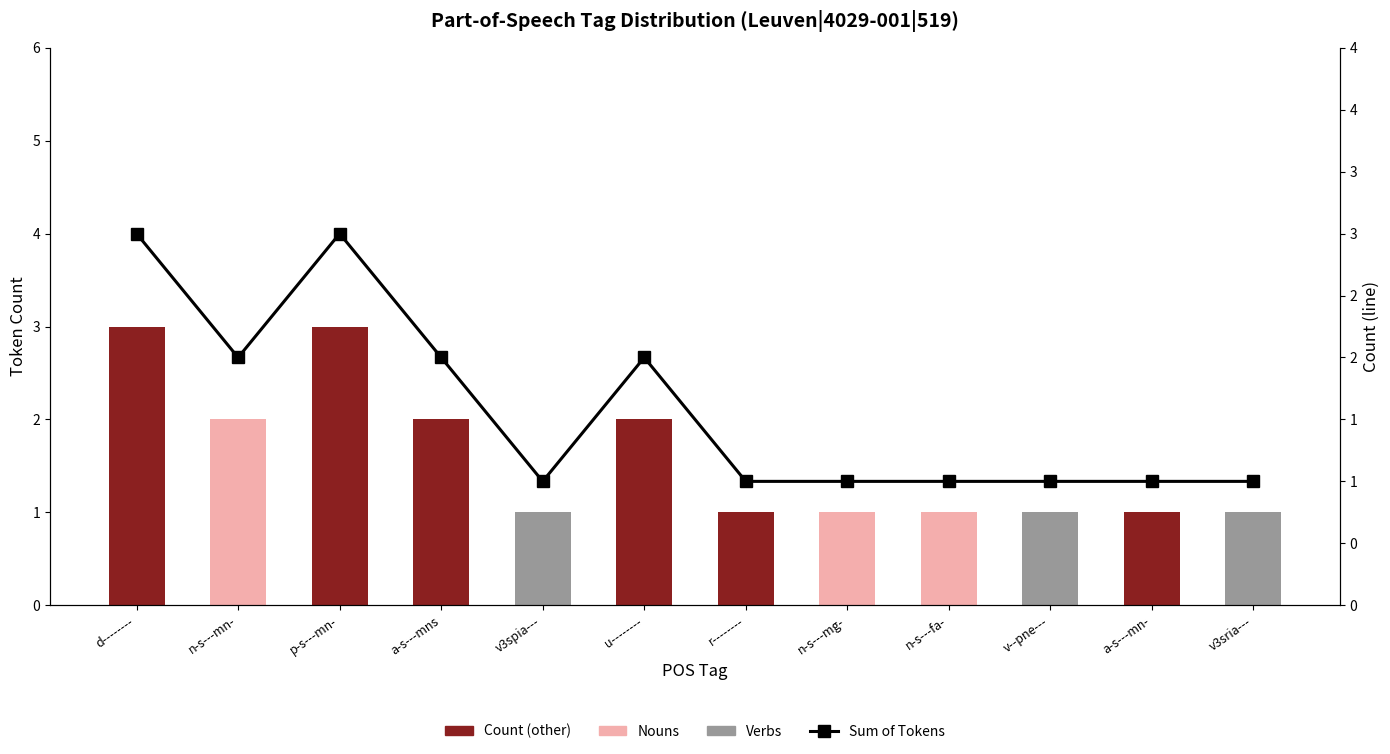

What is the difference between the second highest and minimum values in the Nouns series?

1